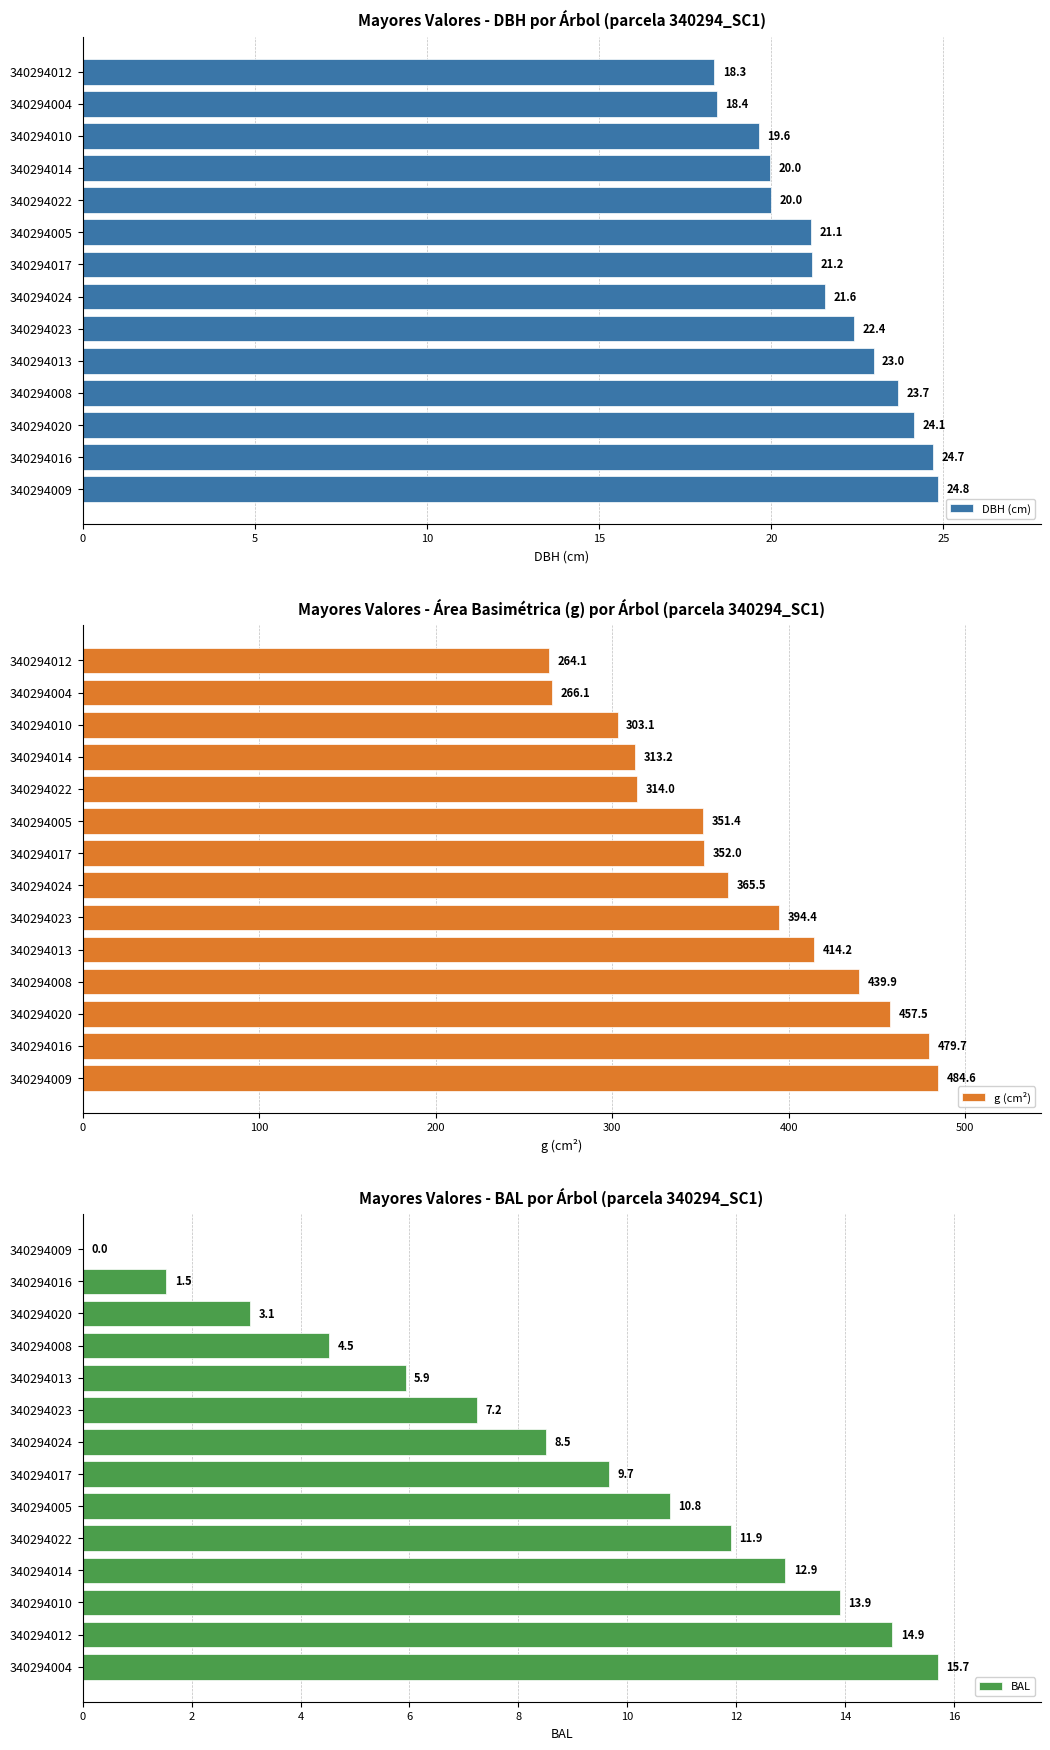

What is the difference between the second highest and minimum values in the DBH (cm) series?

6.4